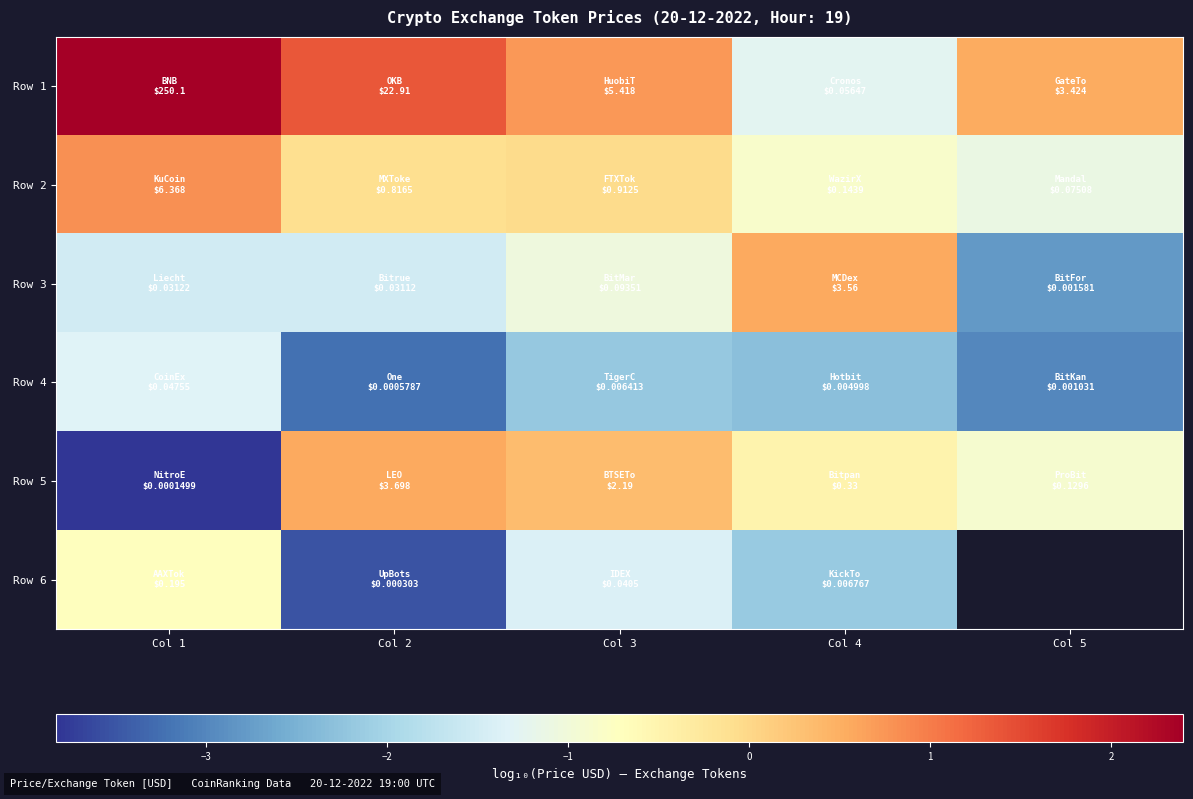

What is the total value across all series at Col 2?

-6.4